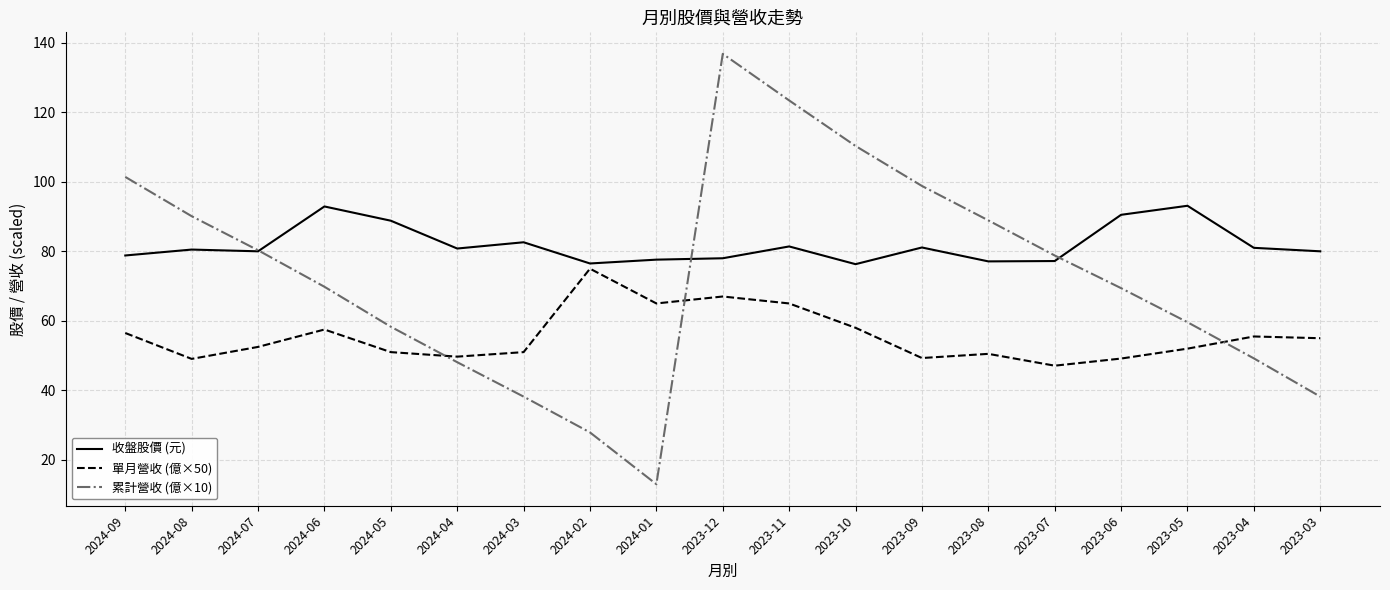

At 2024-05, list the series in order from largest to smallest.

收盤股價 (元), 累計營收 (億×10), 單月營收 (億×50)